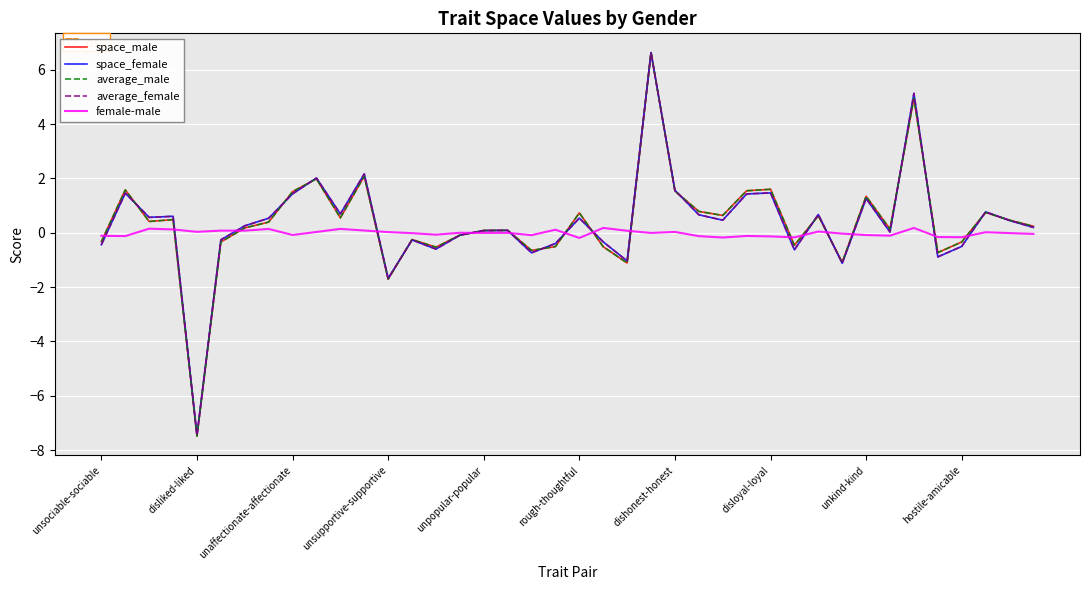

What is the sum of all female-male values?

-0.5